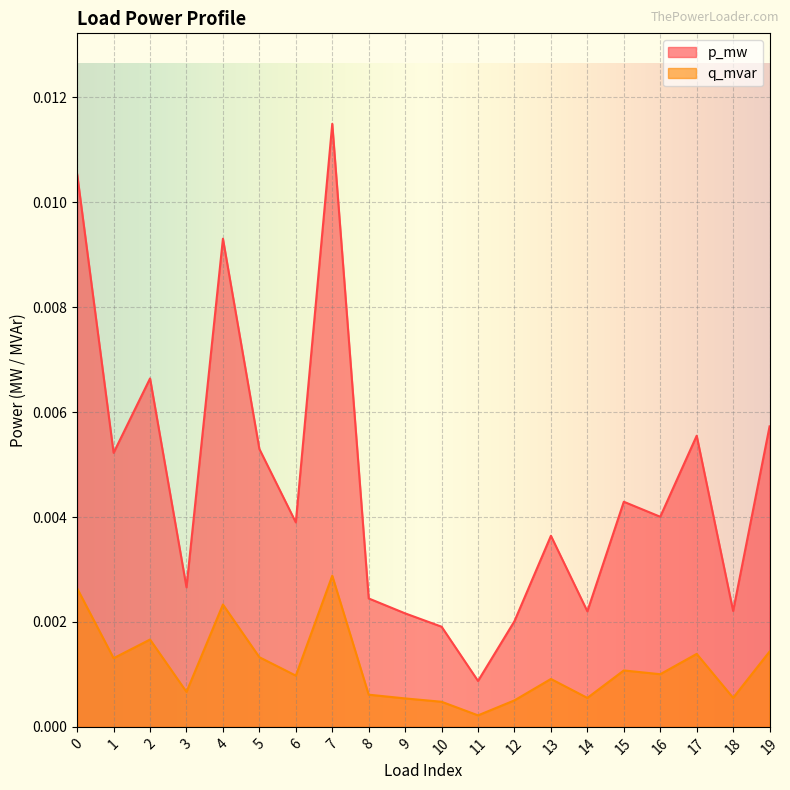

True or false: p_mw and q_mvar intersect in this chart.

False